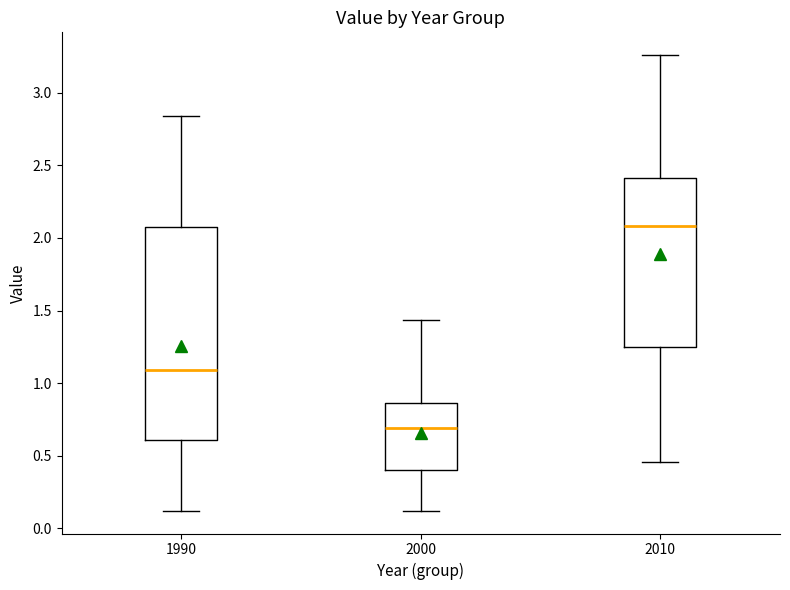

Which box's median line is the lowest?

2000